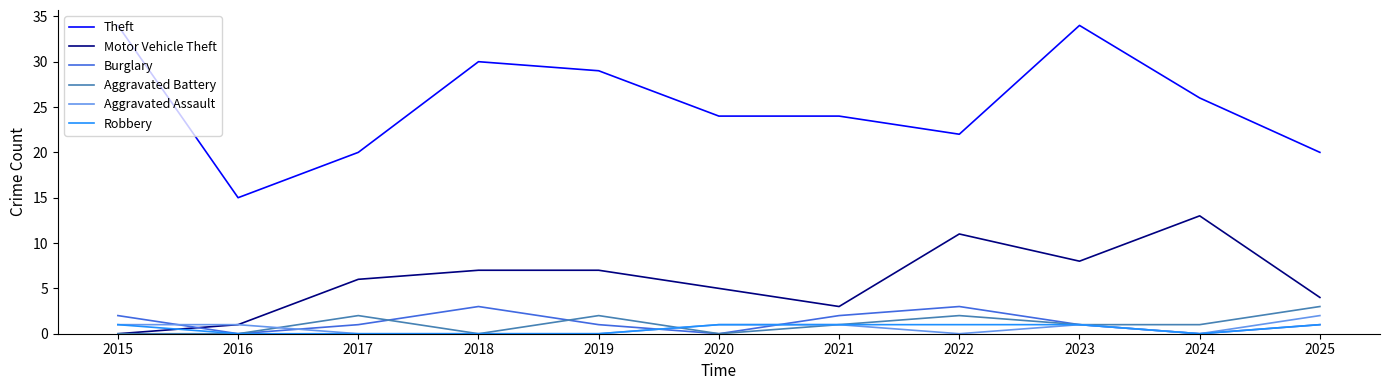

The value of Burglary at 2023 is 1. True or false?

True